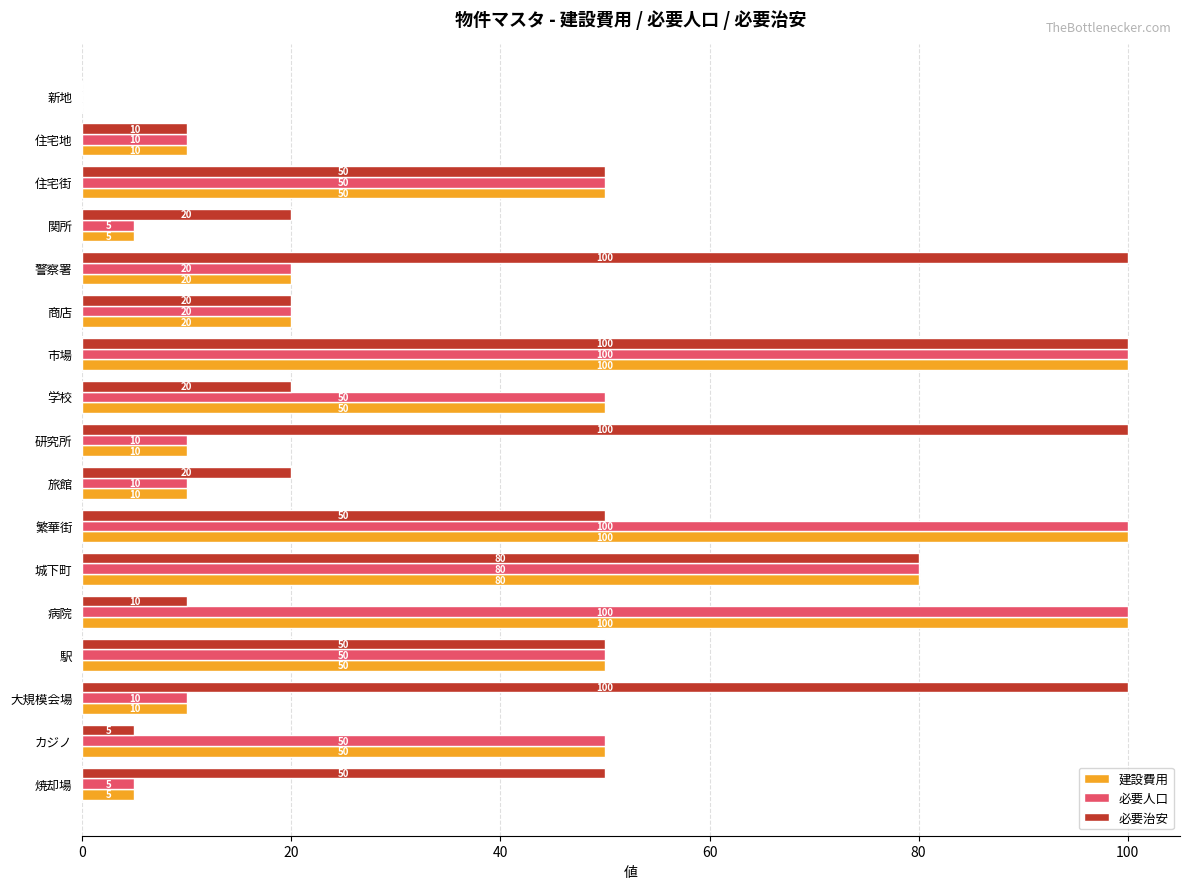

What is the maximum value shown in the chart?

100